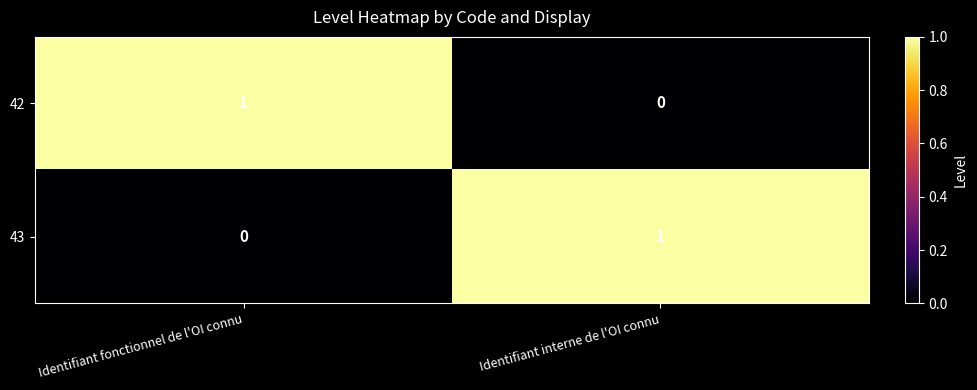

Where is 43 nearest to the value 0?

Identifiant fonctionnel de l'OI connu